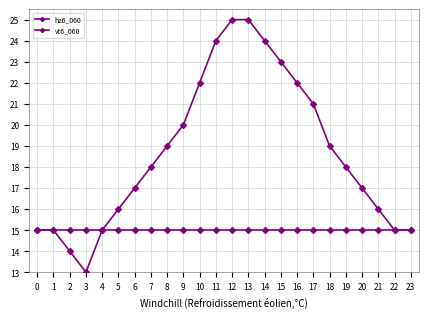

How many categories are shown in the chart?

24